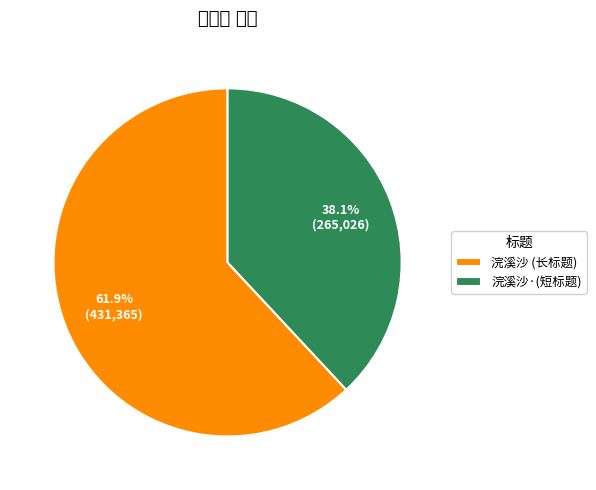

Which category has the smallest portion of the pie?

浣溪沙·(短标题)